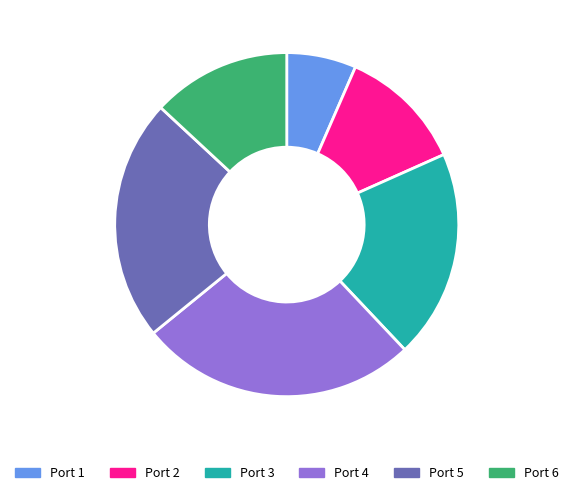

What is the largest slice in the pie chart?

Port 4